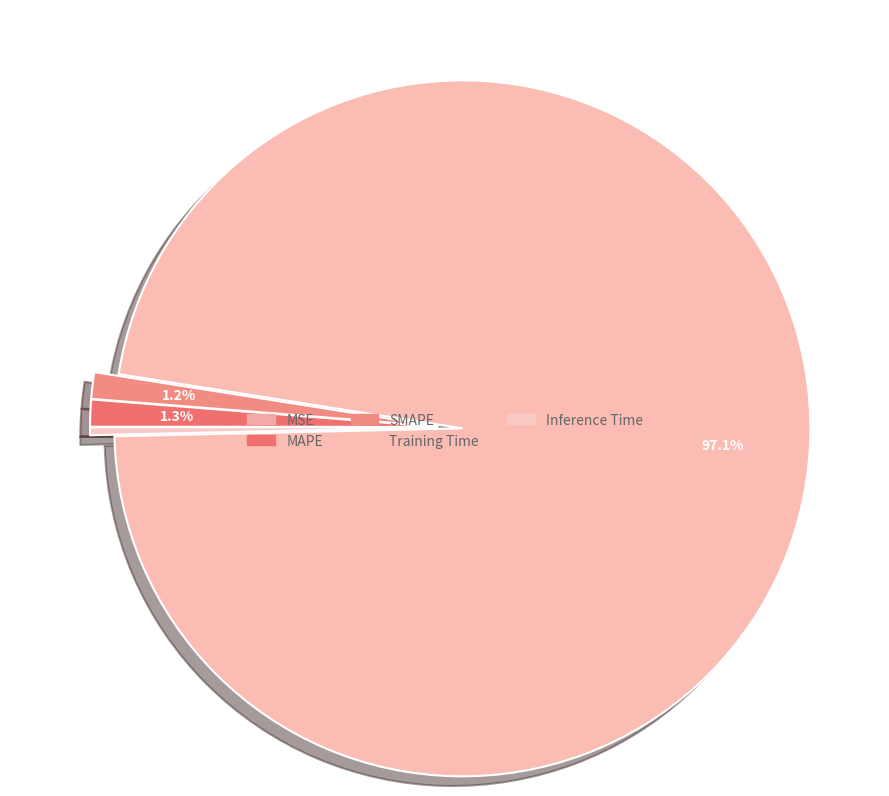

To the nearest percent, what is the average slice percentage?

20%